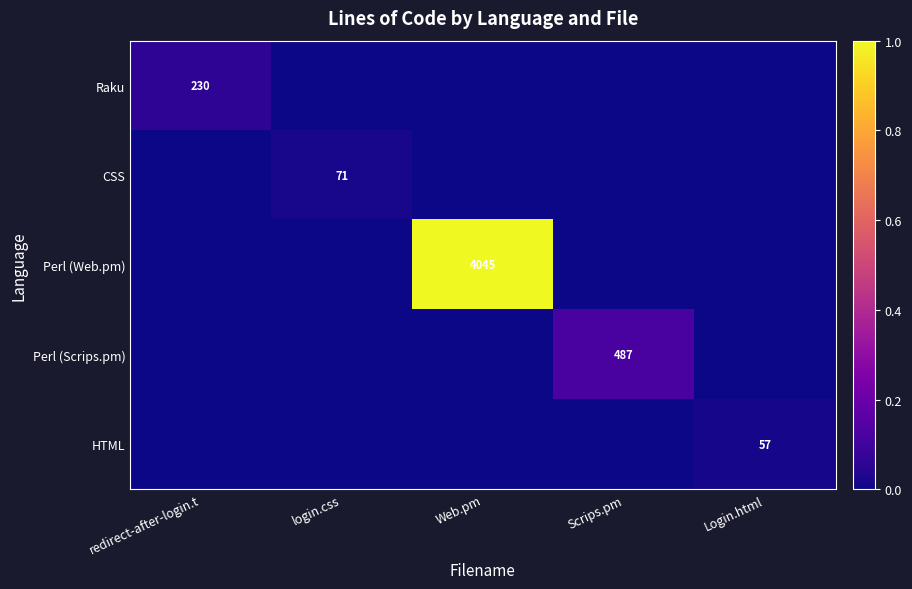

Where is Raku nearest to the value 0?

login.css